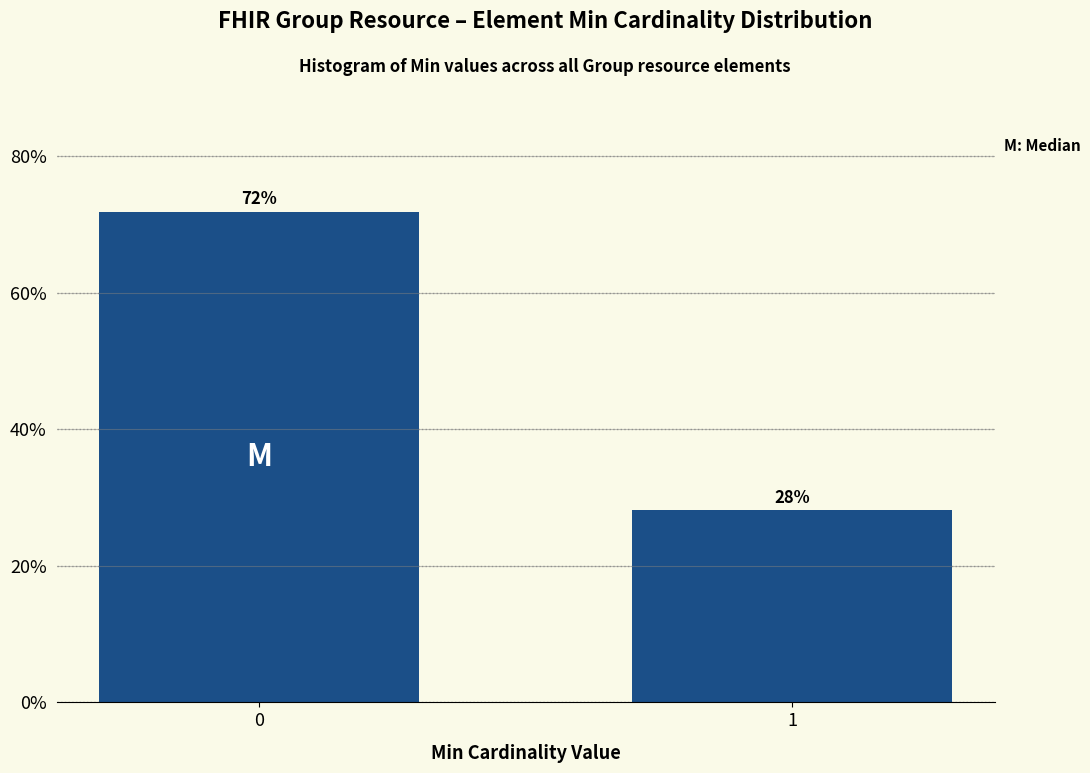

What is the average value?

50.0